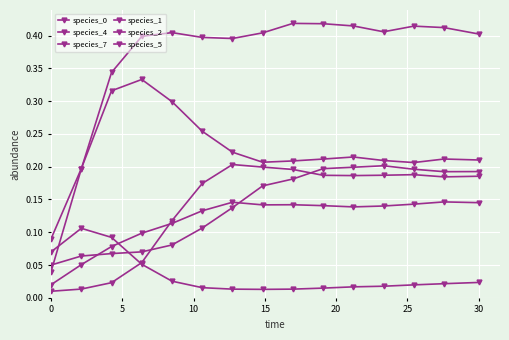

Between which two adjacent categories do species_2 and species_4 first intersect?

15 and 20